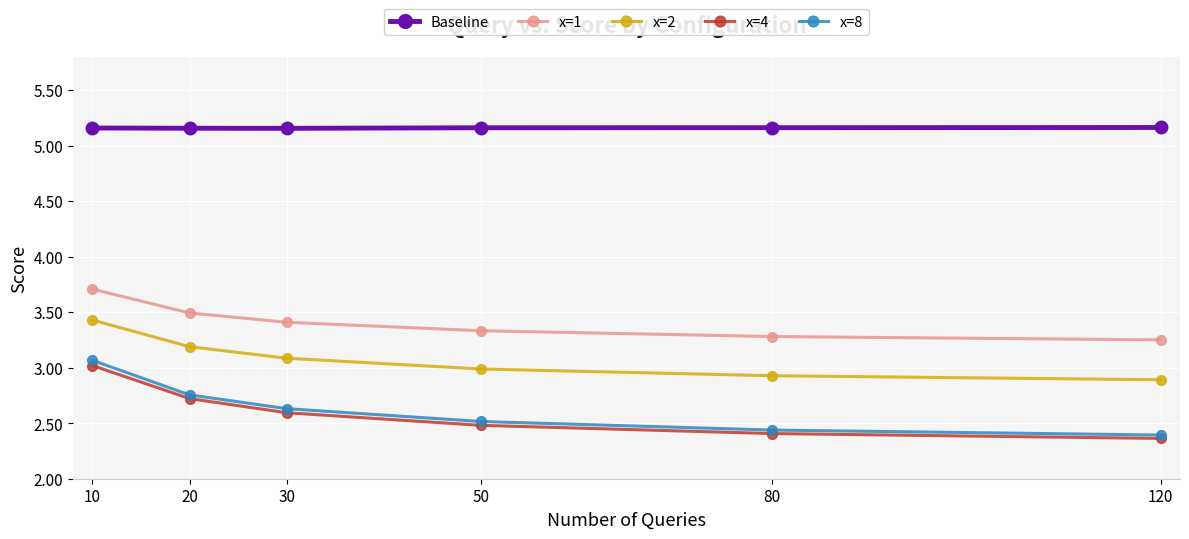

Count the x=1 values in the range 3 to 4.

6